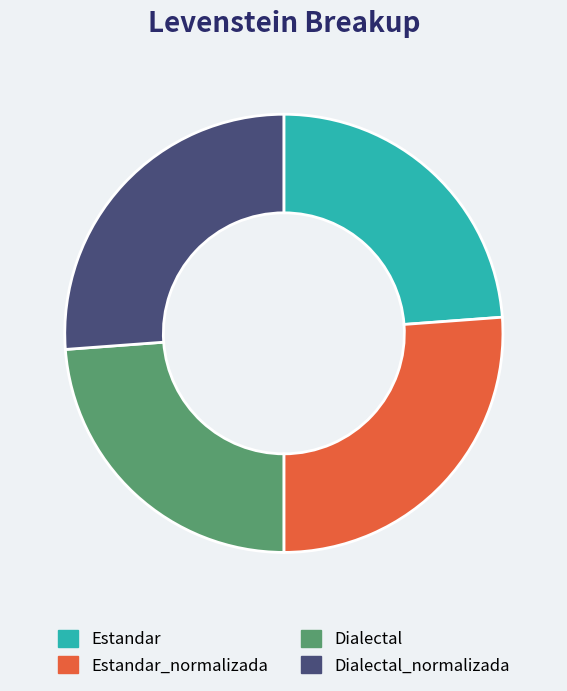

Is it true that Dialectal_normalizada is 26% of the pie?

True